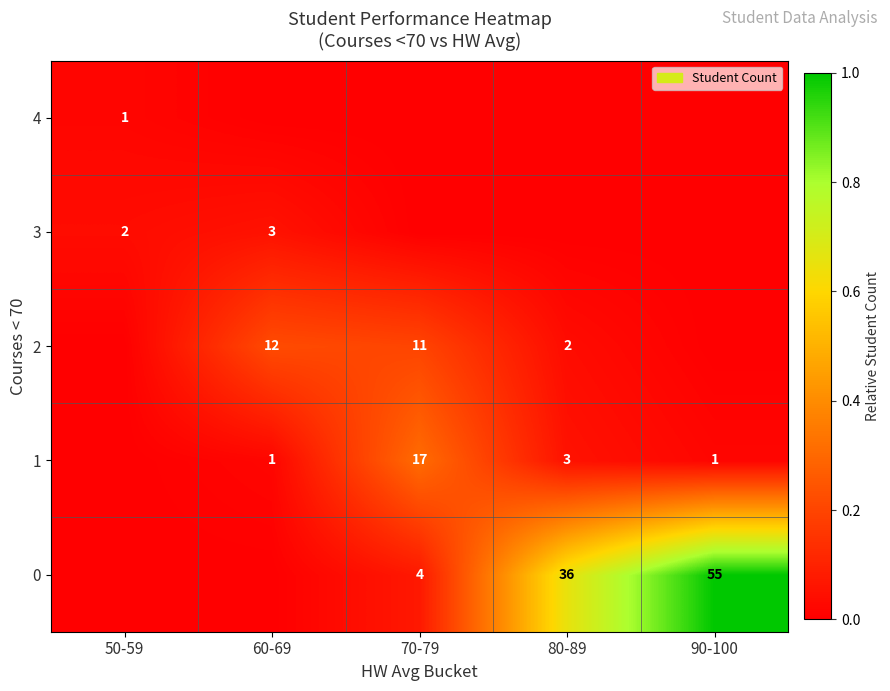

What is the difference between the 0 values at 70-79 and 90-100?

51